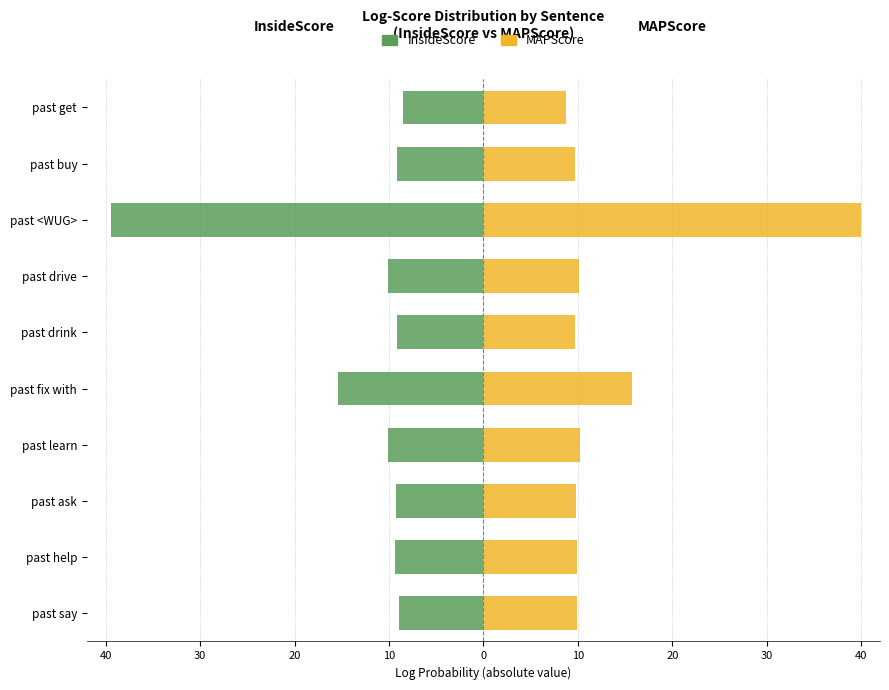

How many categories are shown in the chart?

10